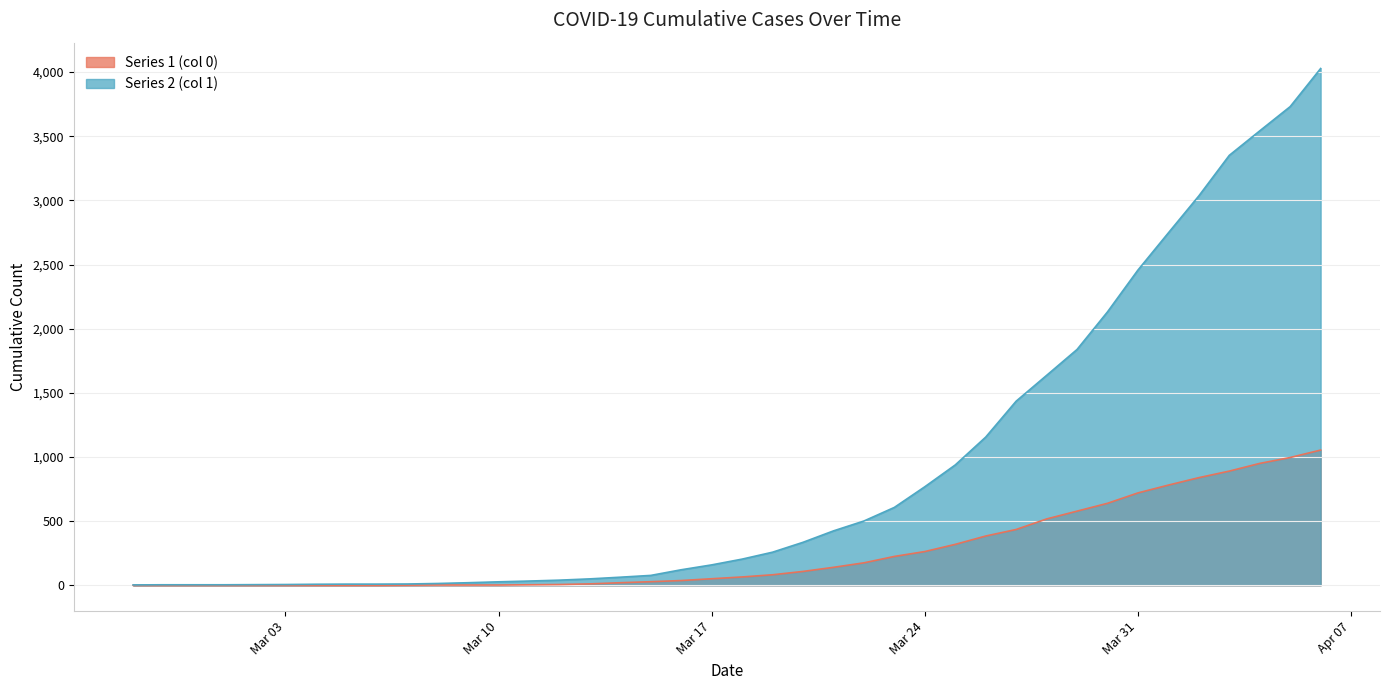

What is the difference between the maximum and minimum values in the Series 2 (col 1) series?

4025